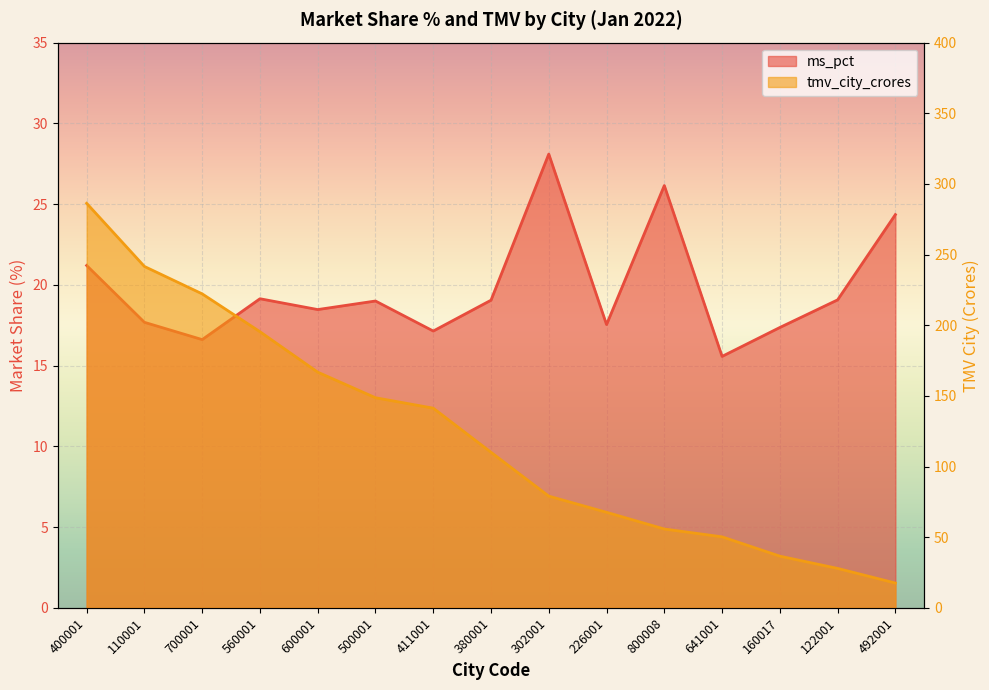

Reading left to right, extract all data points from this chart.

ms_pct: 400001=21.2	110001=17.7	700001=16.6	560001=19.1	600001=18.5	500001=19.0	411001=17.1	380001=19.1	302001=28.1	226001=17.5	800008=26.1	641001=15.6	160017=17.4	122001=19.1	492001=24.4
tmv_city_crores: 400001=286.3	110001=241.6	700001=222.2	560001=195.4	600001=166.8	500001=148.7	411001=141.3	380001=110.1	302001=79.0	226001=67.6	800008=55.8	641001=50.2	160017=36.6	122001=27.9	492001=17.6